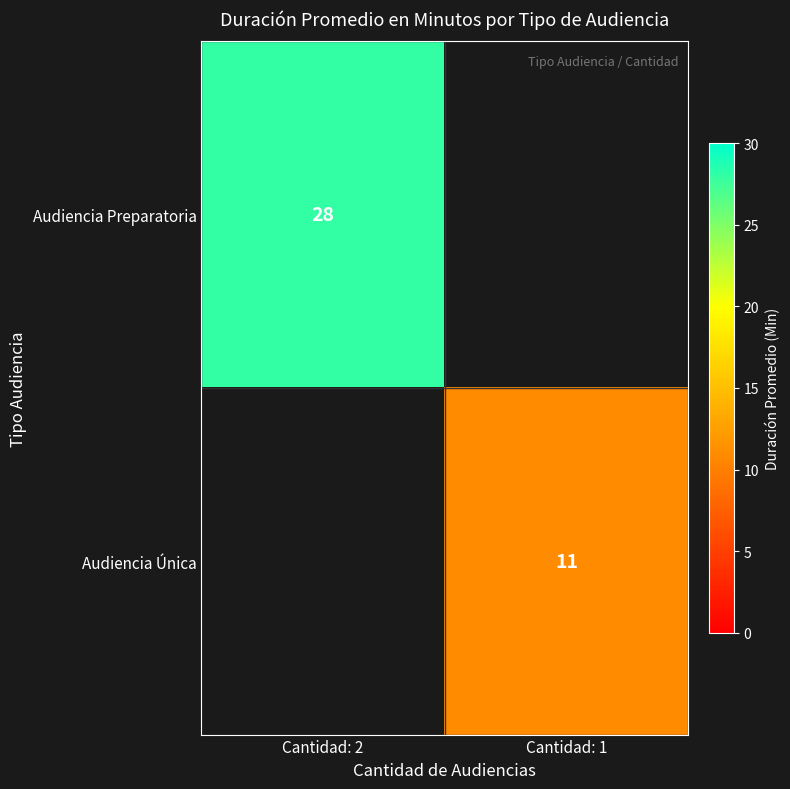

How many data points does each series have?

2